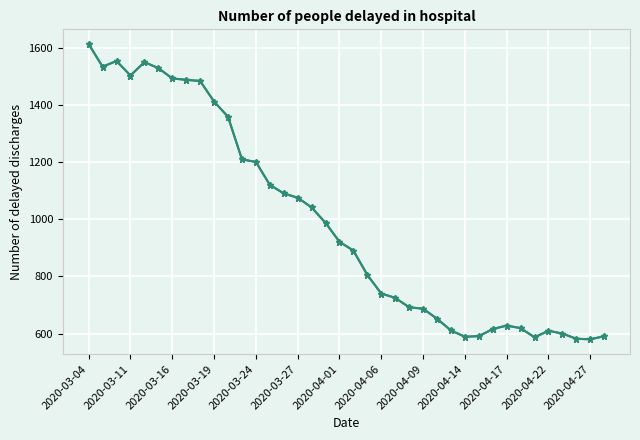

What is the difference between the maximum and minimum values?

1032